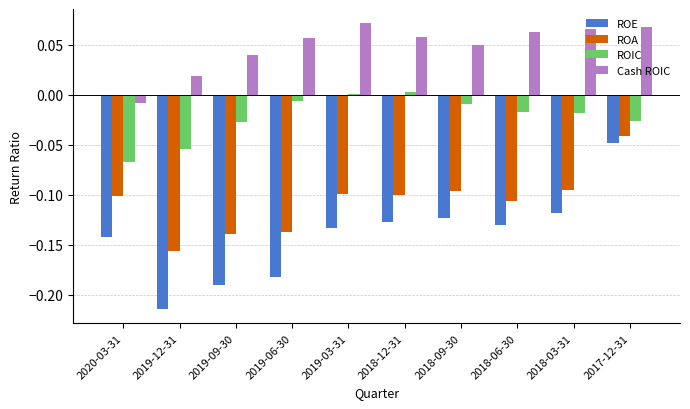

What is the sum of the ROE values at 2019-12-31 and 2018-09-30?

-0.3